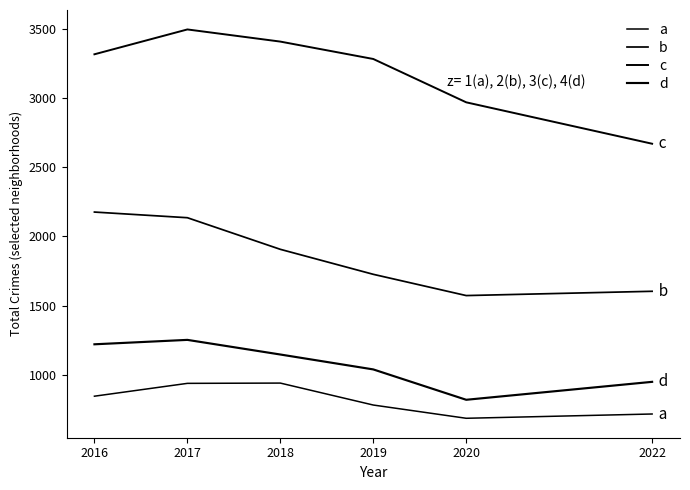

How many lines are shown in the chart?

4